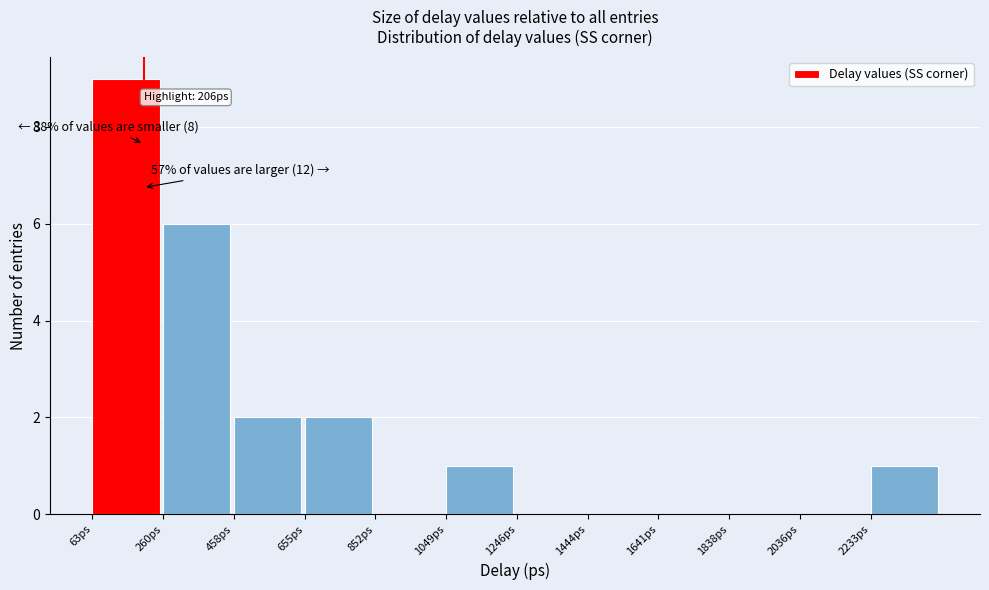

Which range on the x-axis has the tallest bar?

60 to 260